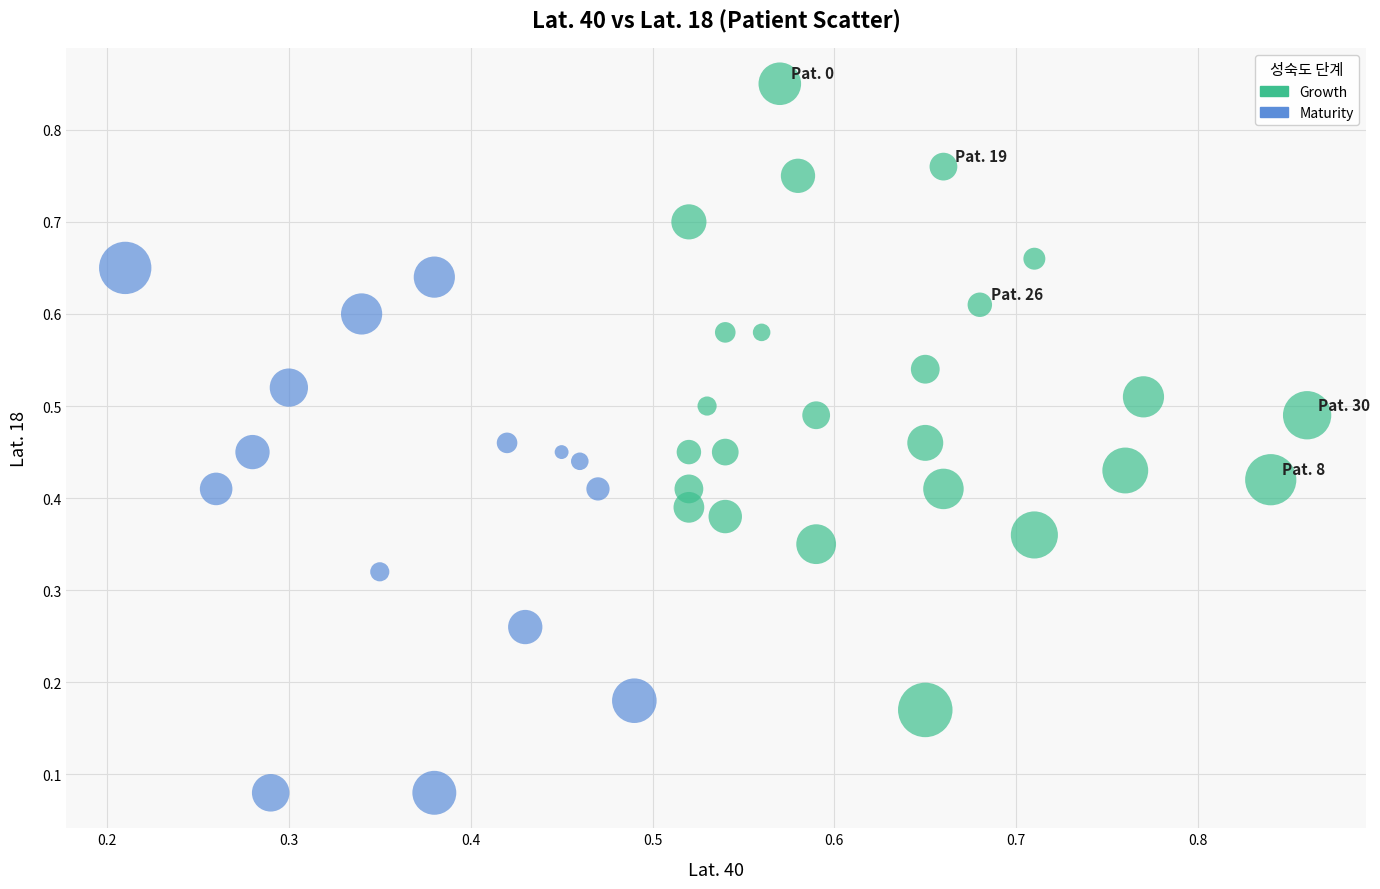

Which series reaches the minimum Y coordinate?

Maturity